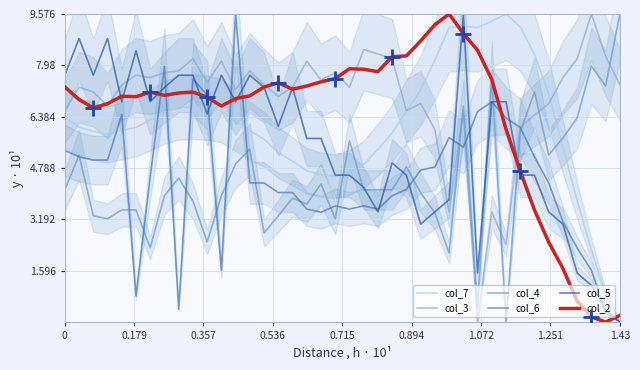

At how many categories does at least one series exceed 2?

40